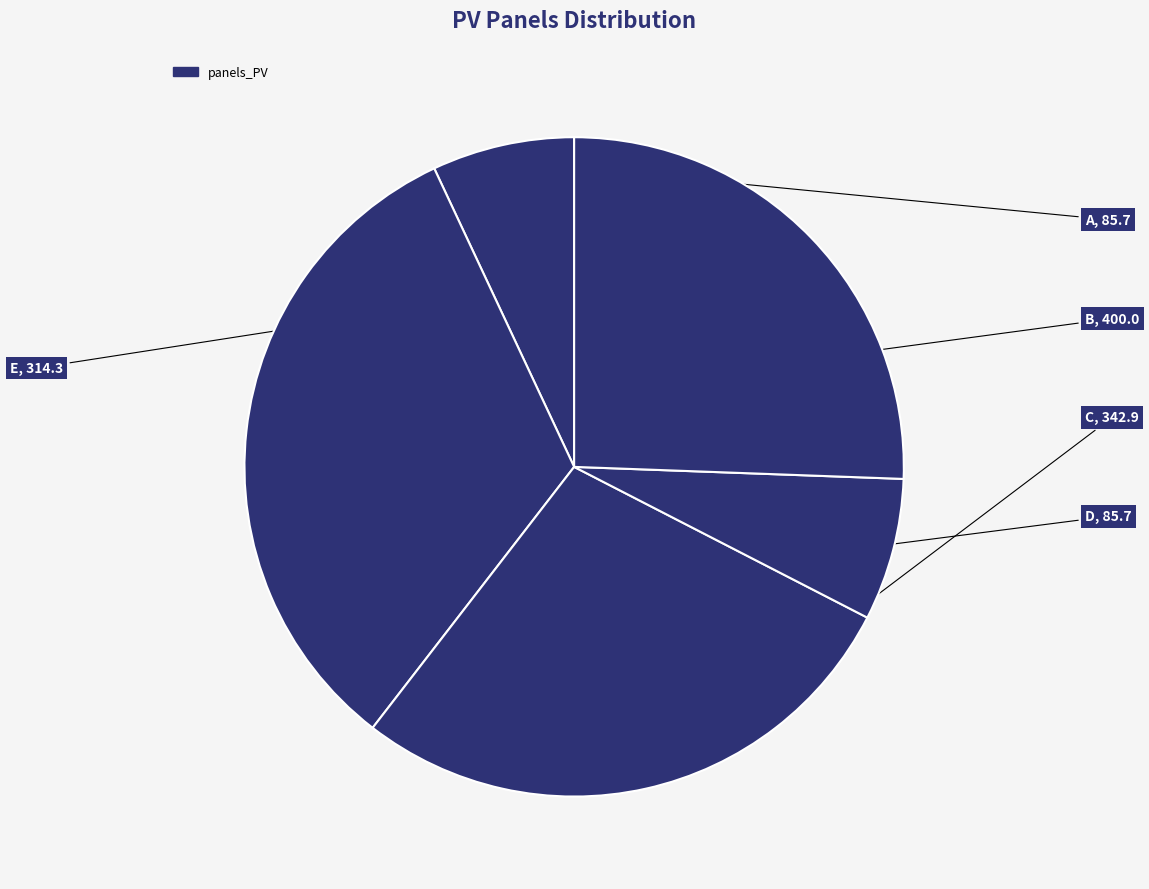

Count the number of slices in the pie.

5